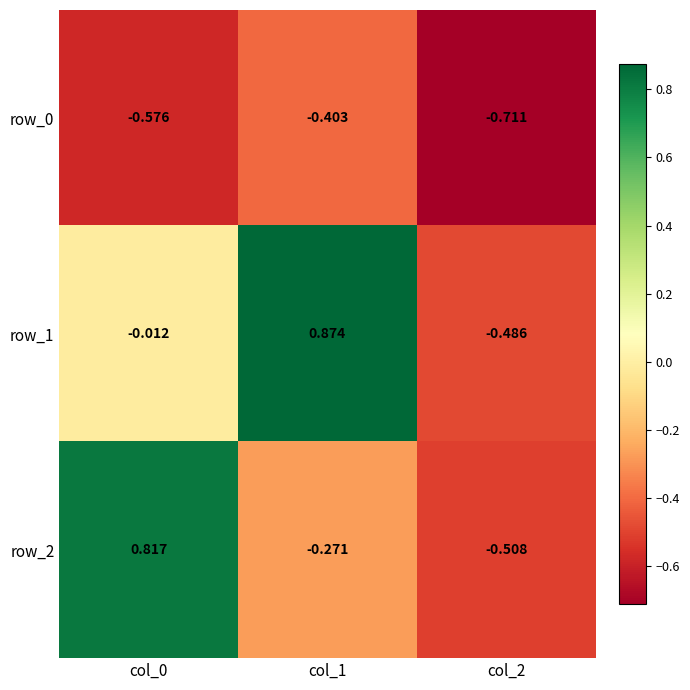

At which label is row_2 closest to 0?

col_1